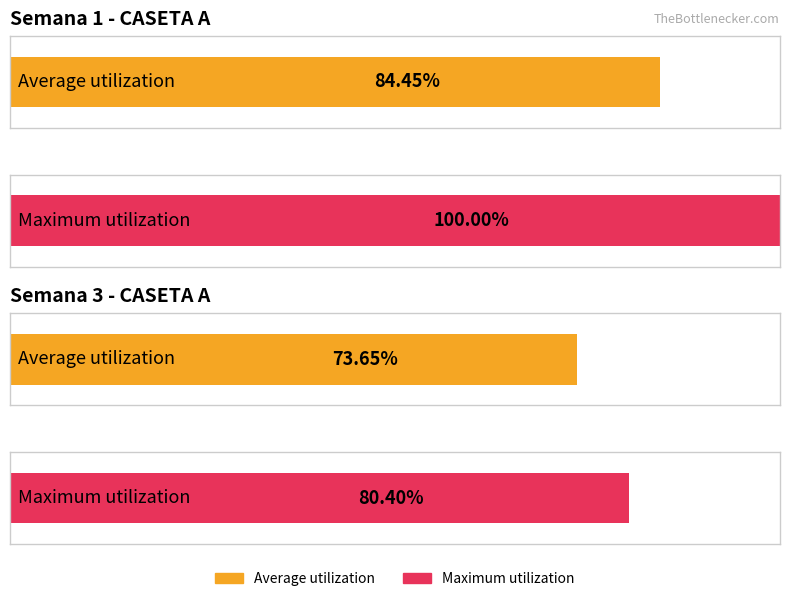

Are the bars horizontal?

Yes